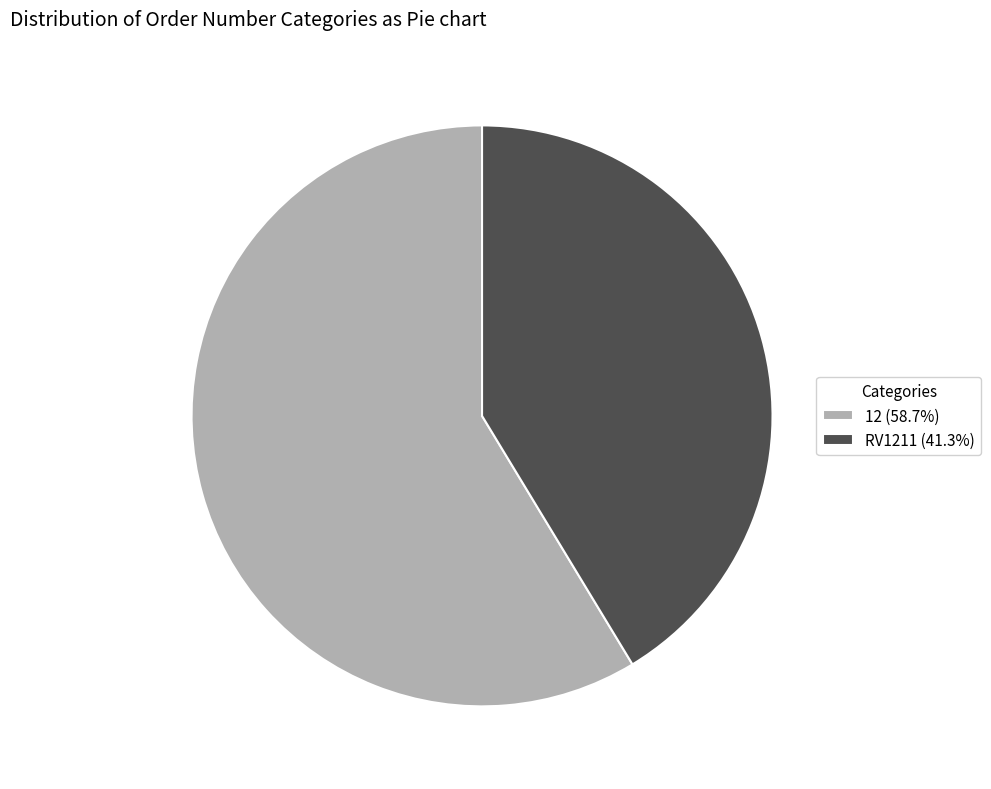

True or false: RV1211 accounts for 41% of the total.

True